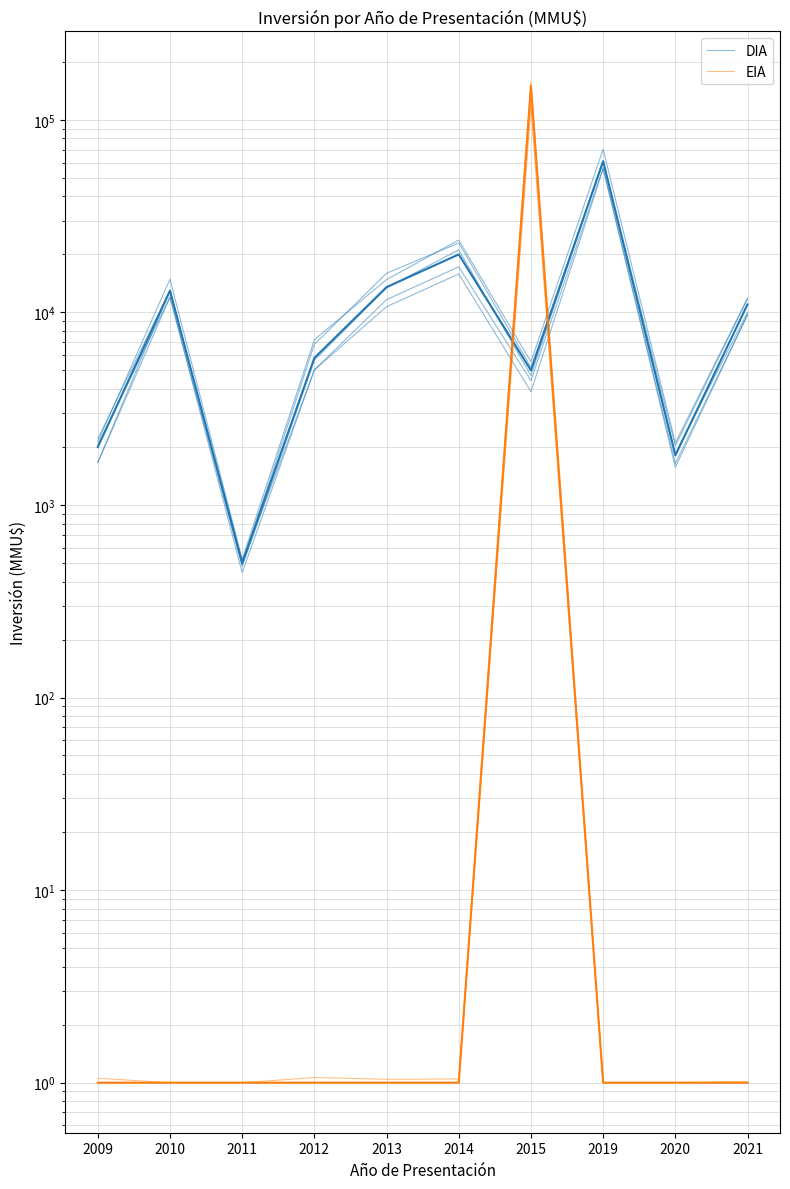

How many values in the DIA series exceed 11852?

5